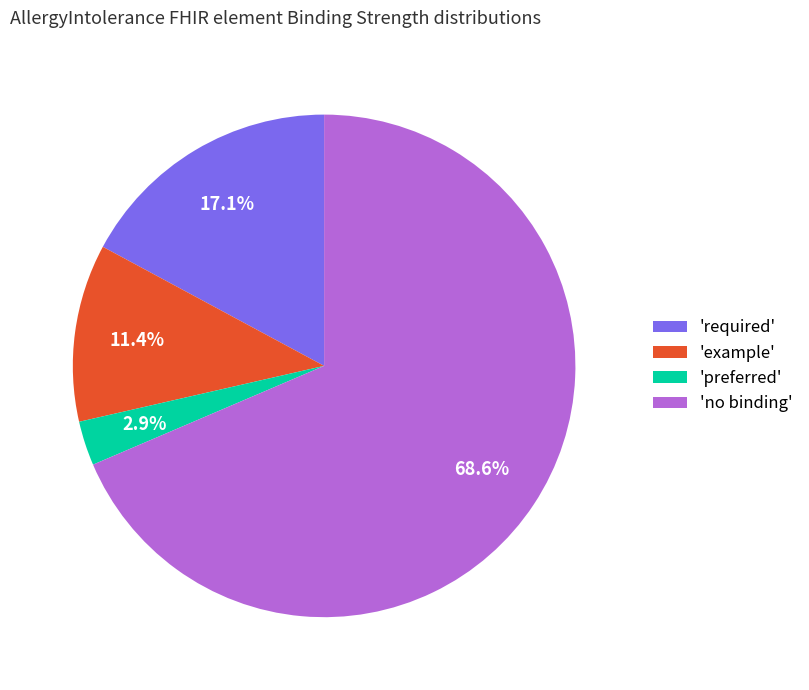

Which category has the smallest portion of the pie?

'preferred'